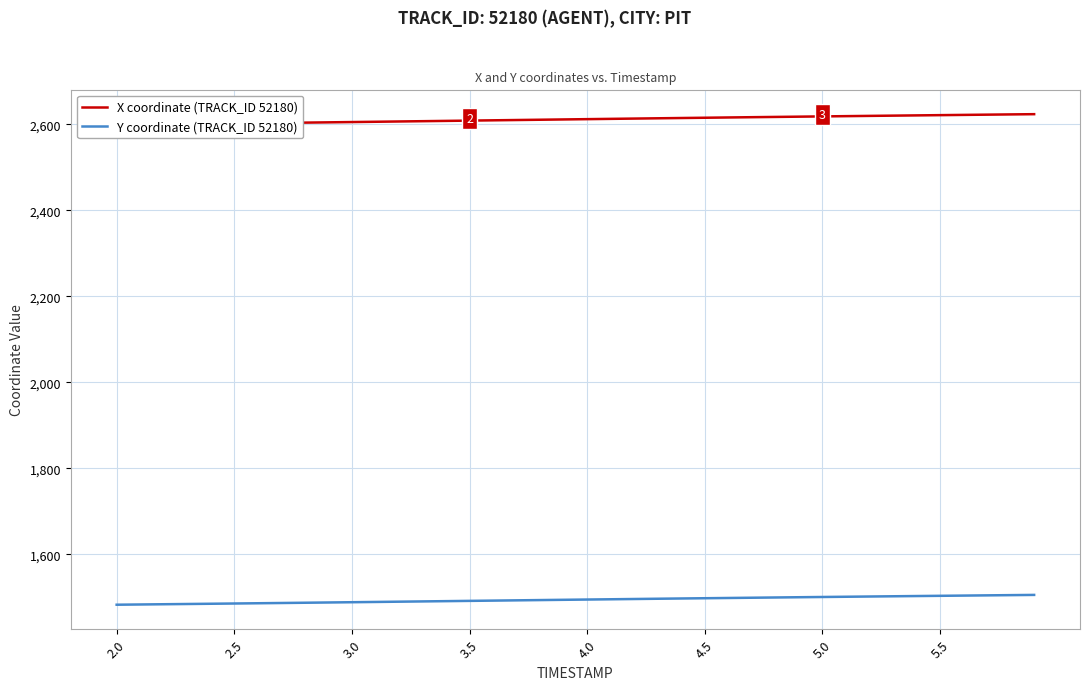

What is the minimum value shown in the chart?

1482.9